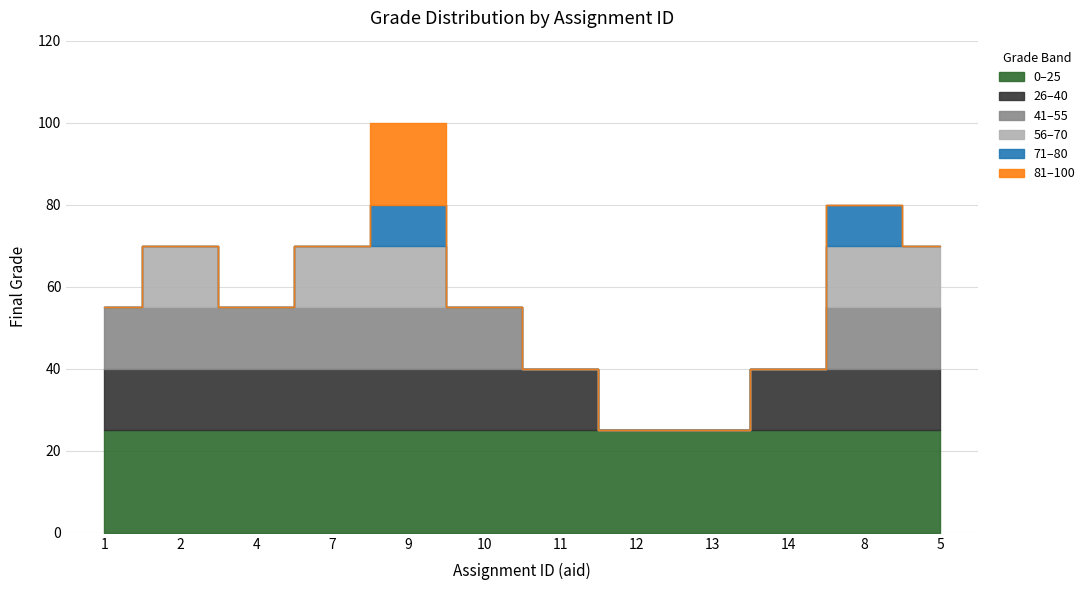

Which label corresponds to the largest value in the chart?

9